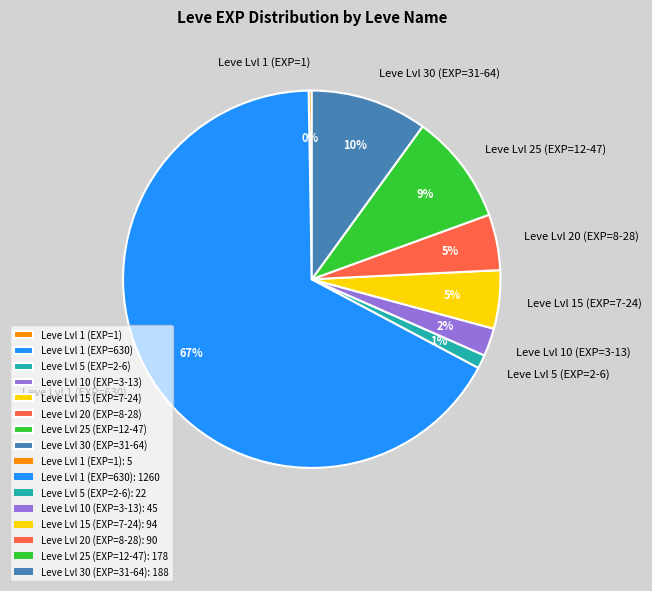

Does any single category account for the majority?

Yes